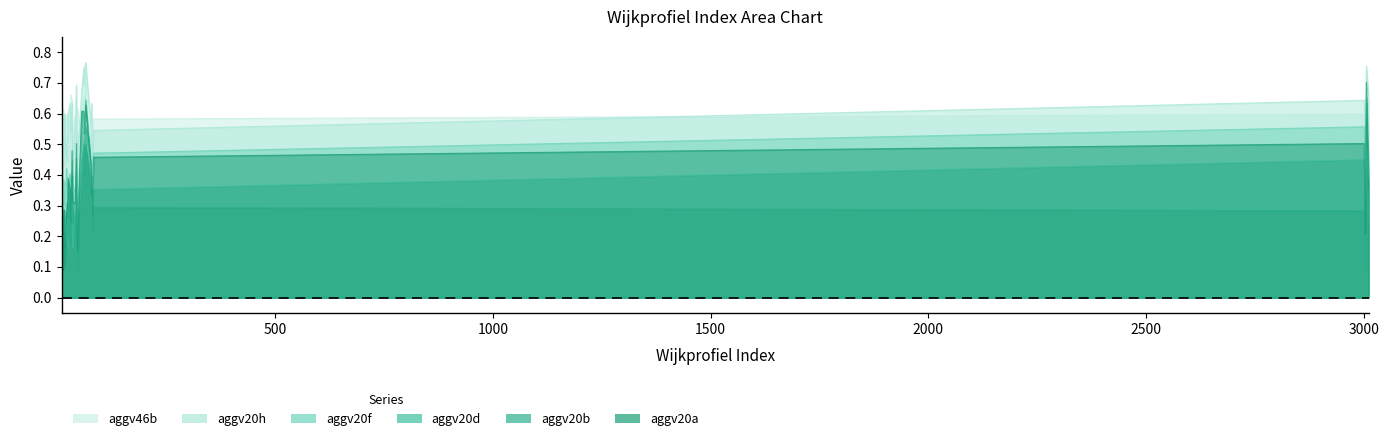

What is the maximum value for aggv20h?

0.8